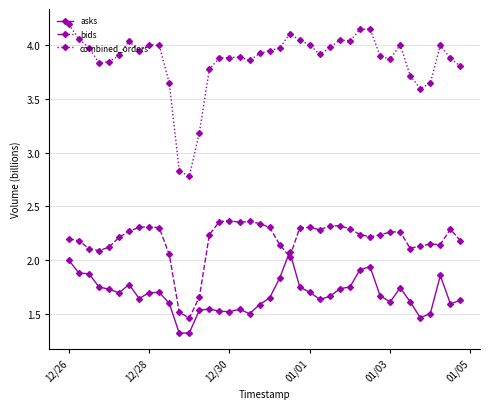

Which series has the widest spread of values?

combined_orders